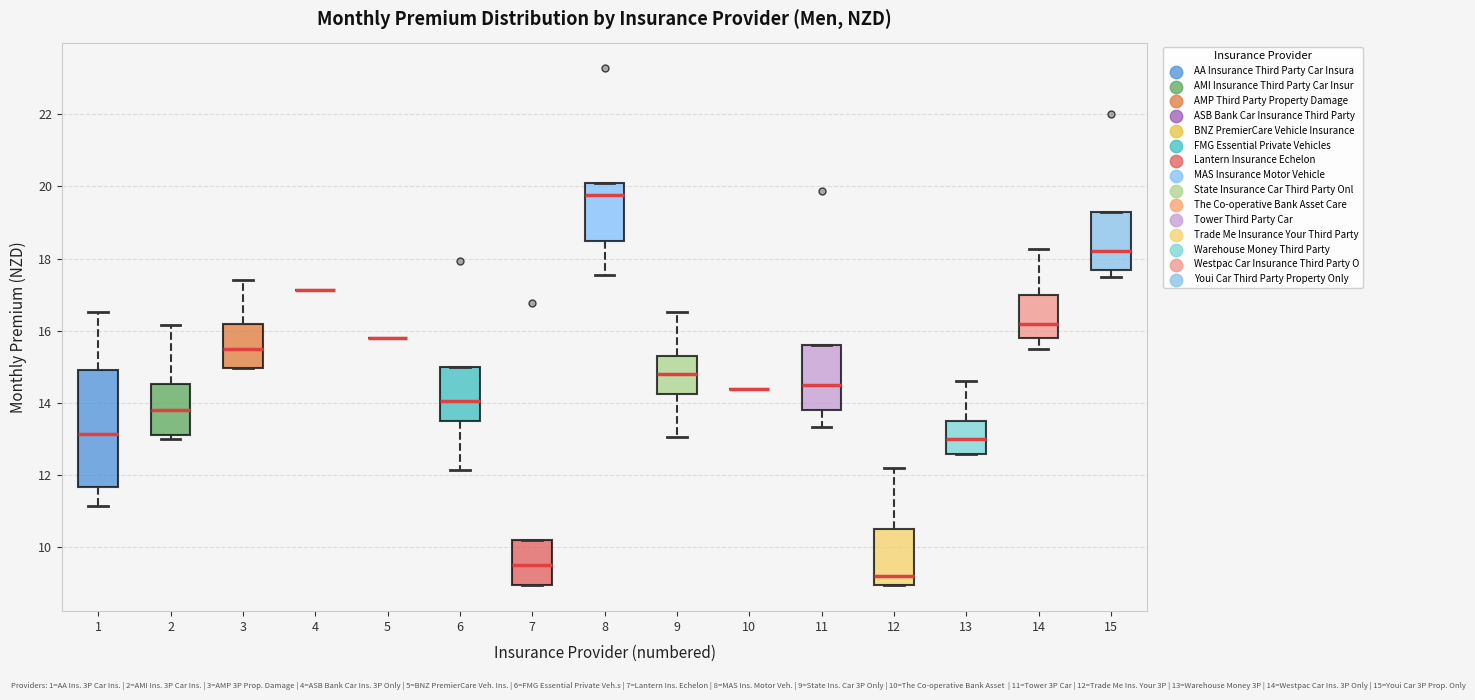

Where is the upper edge of the box at x = 9 on the y-axis? The values are not printed on the chart, so give them approximately, as read against the axis.

15.4